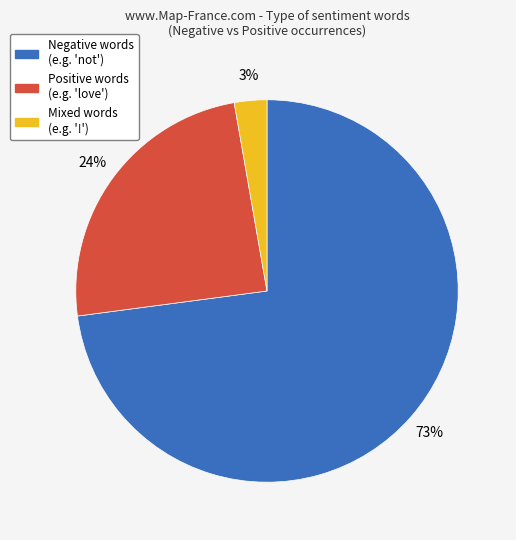

Is there any slice that represents more than half of the pie?

Yes